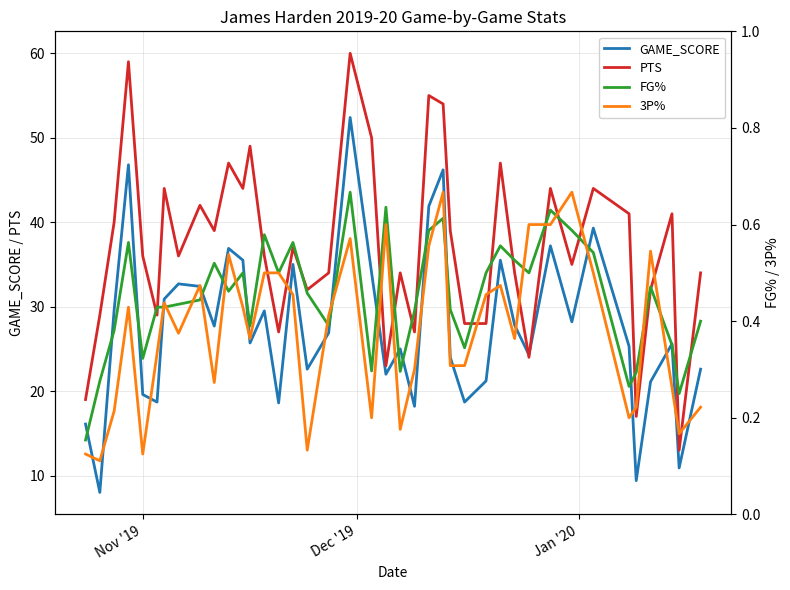

Is this an area chart (filled region under the line)?

No